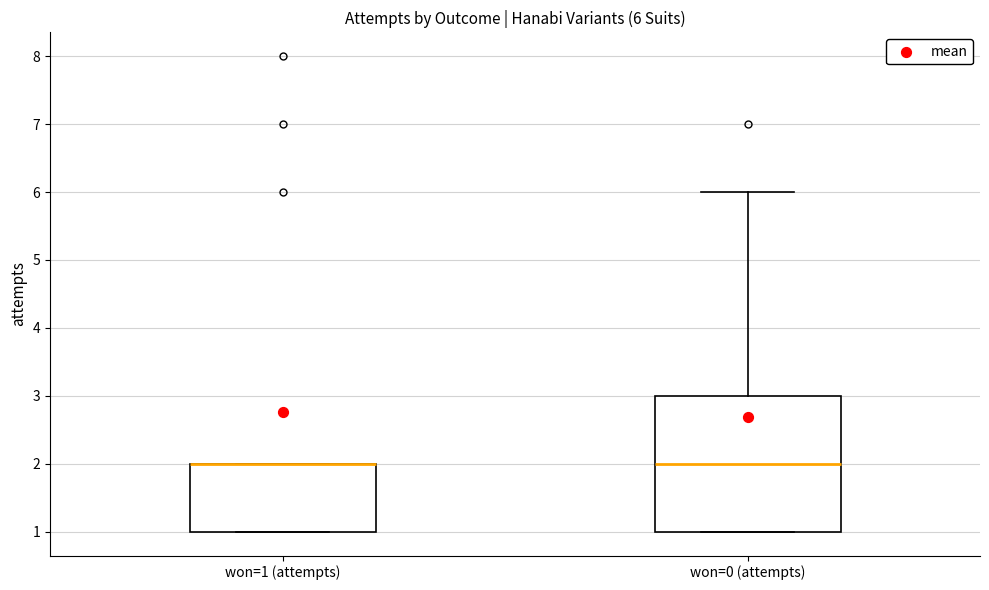

Comparing the boxes themselves (not the whiskers), which one is the tallest?

won=0 (attempts)